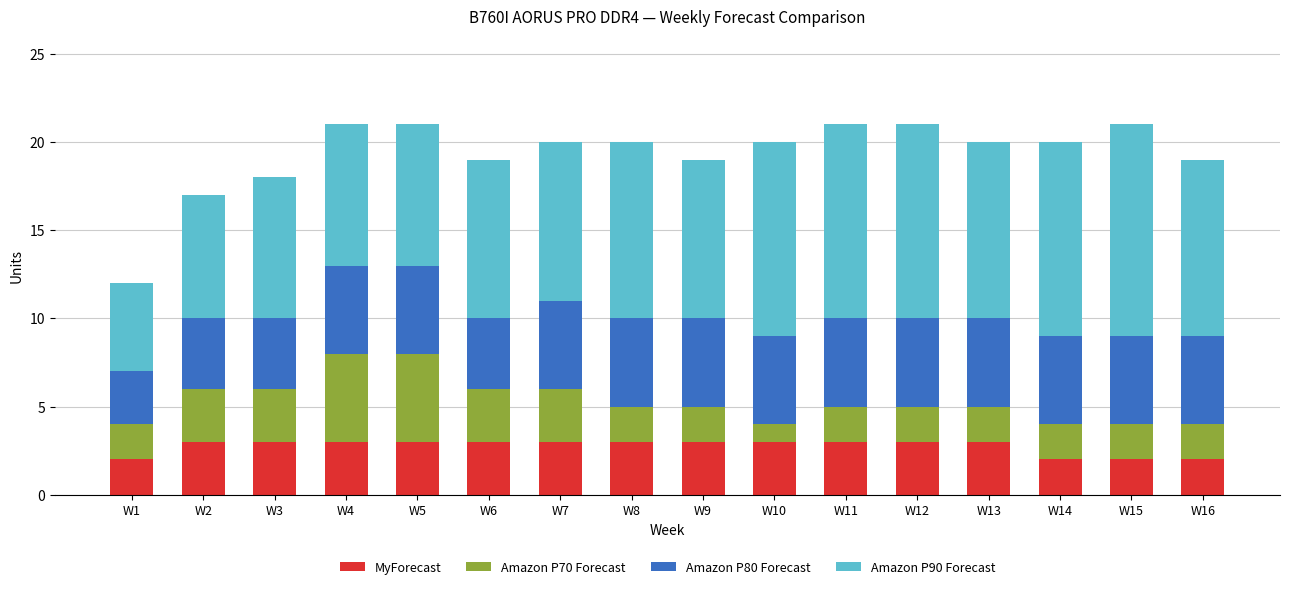

What is the sum of all MyForecast values?

44